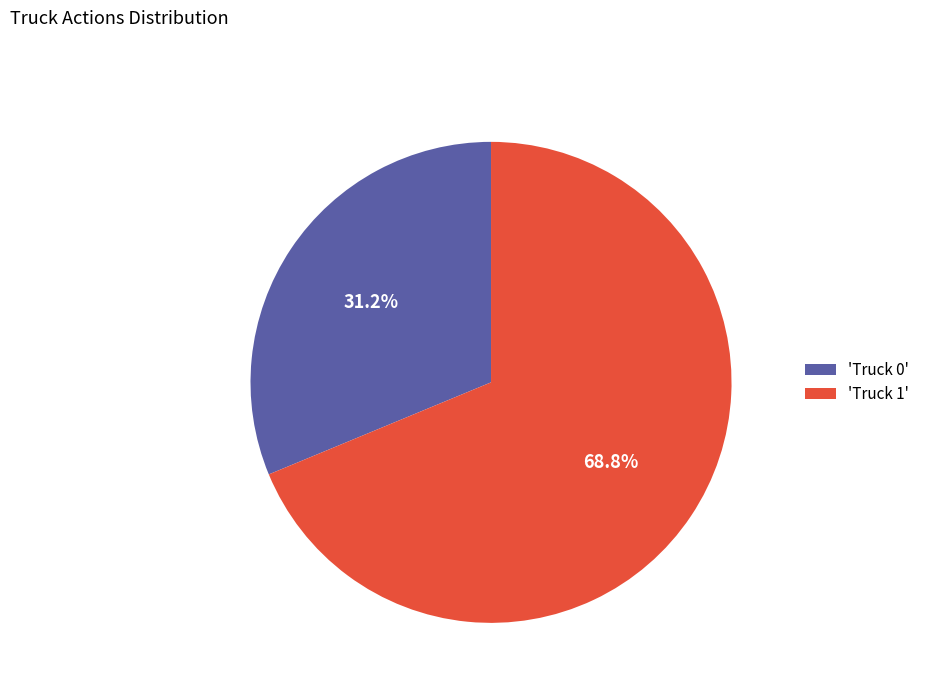

Between 'Truck 0' and 'Truck 1', which is larger?

'Truck 1'